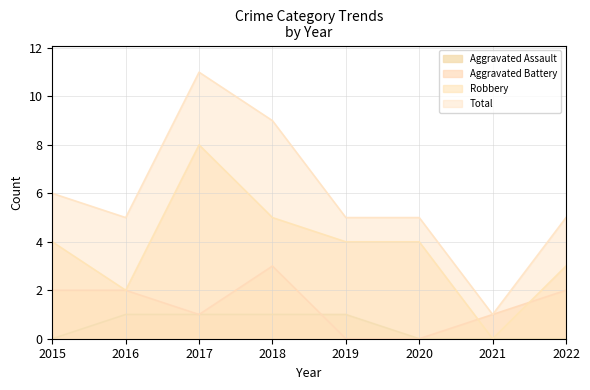

How many lines are shown in the chart?

4